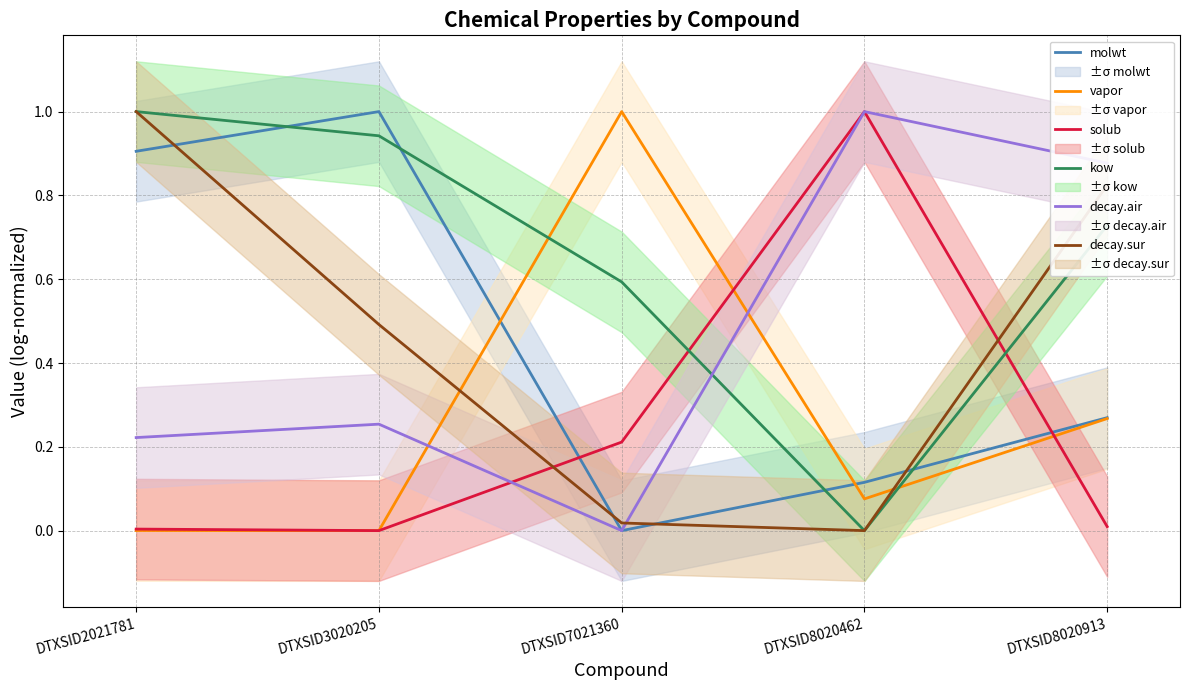

How many data points in vapor are above 0?

4